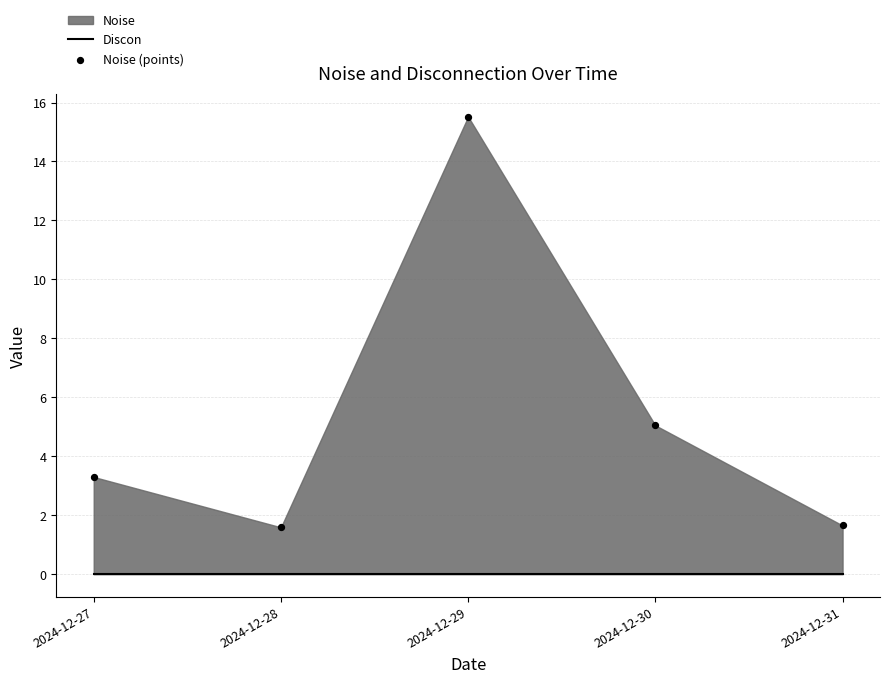

Which series reaches the maximum Y coordinate?

Noise (points)